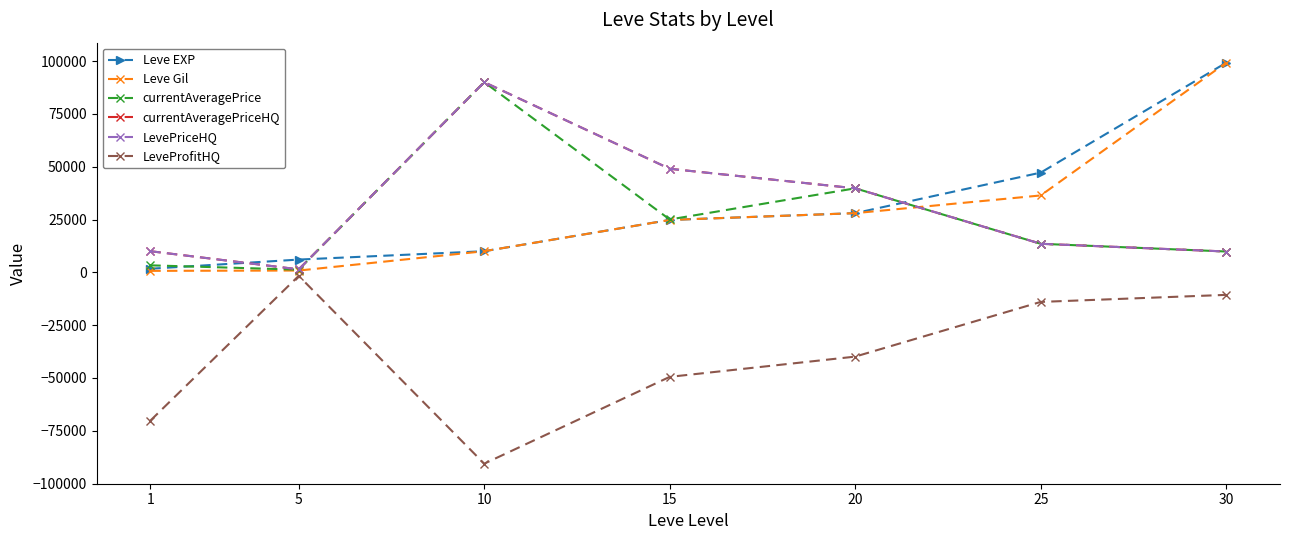

Which series has the widest spread of values?

Leve Gil